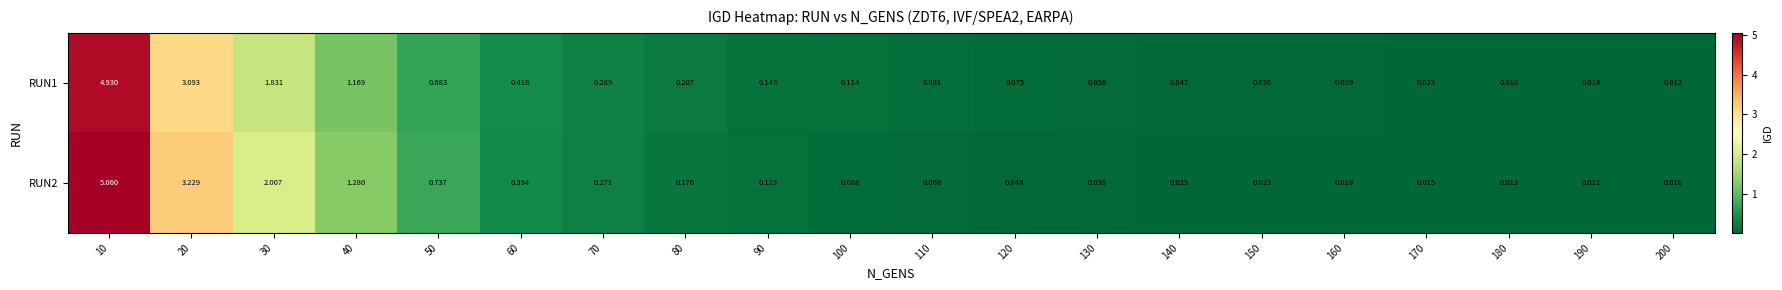

Is the value of RUN2 at 200 greater than the value of RUN1 at 140?

No